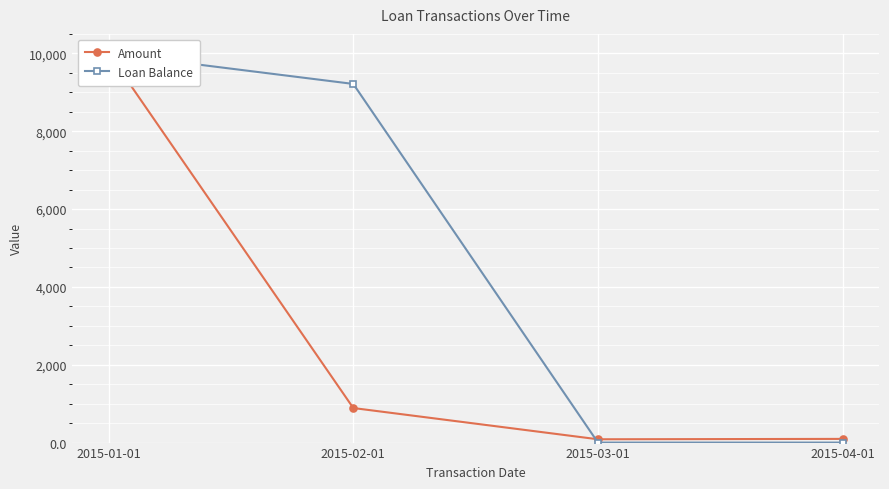

What is the maximum value shown in the chart?

10000.0